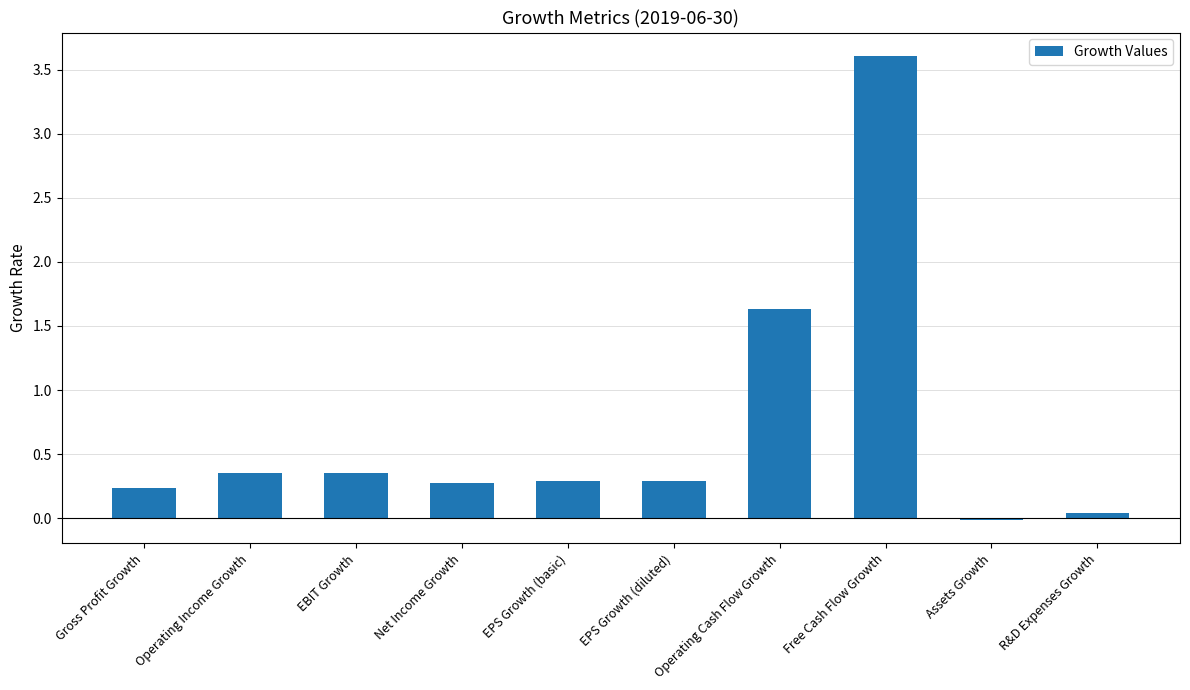

Count the number of data series in this chart.

1